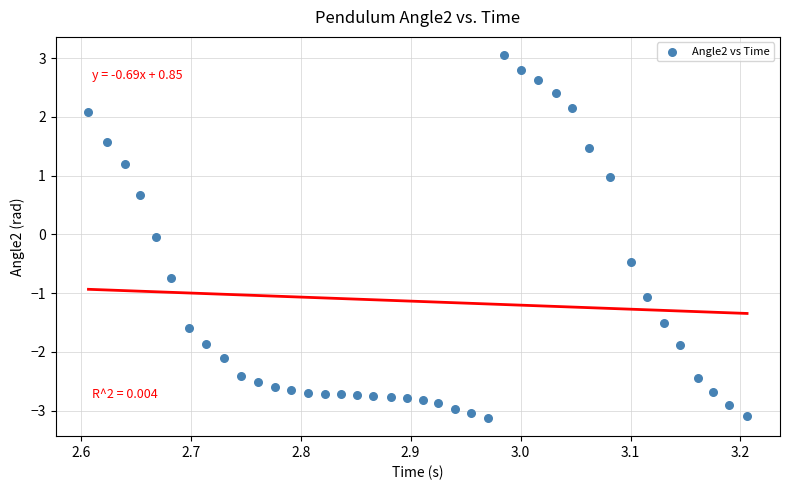

What is the range of X values (max minus min)?

0.6